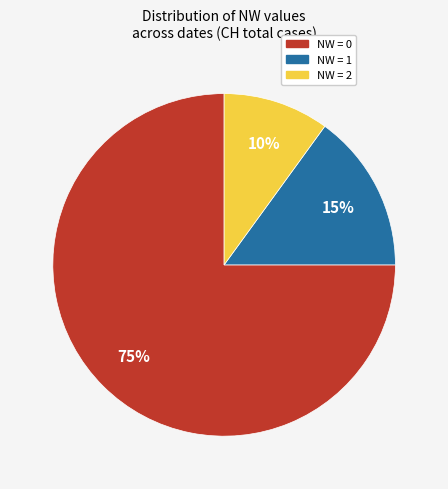

Does any single category account for the majority?

Yes